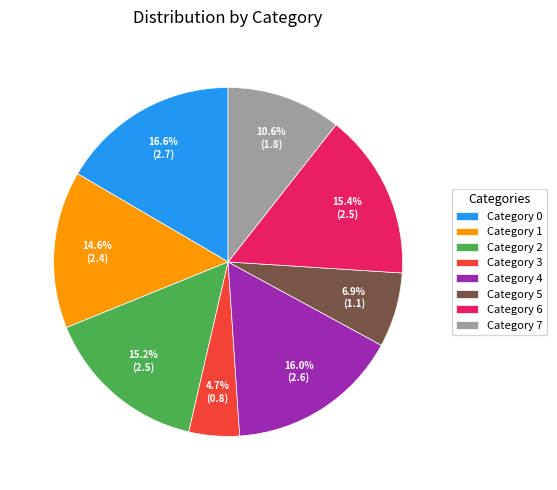

Which category has the smallest portion of the pie?

Category 3